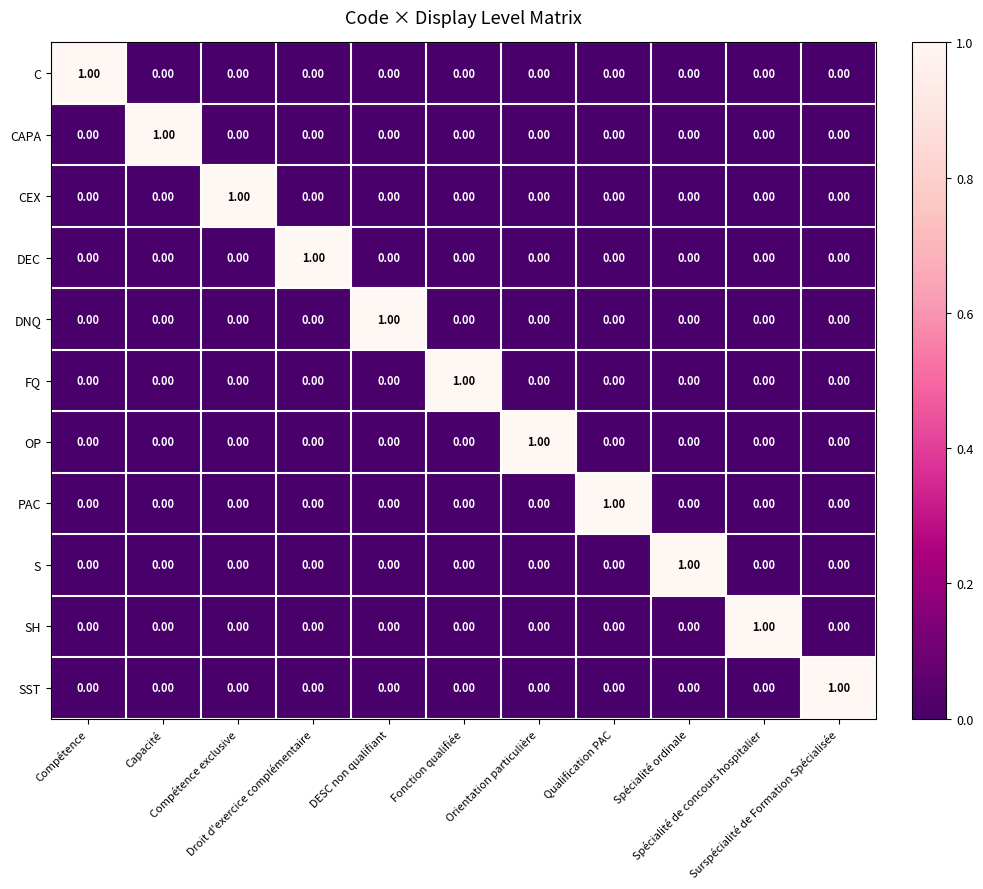

What is the spread (max minus min) of values at Compétence?

1